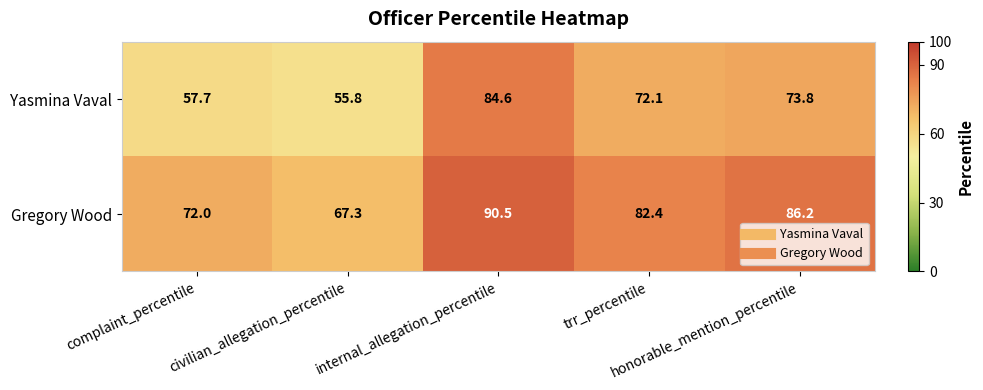

What is the spread (max minus min) of values at trr_percentile?

10.3